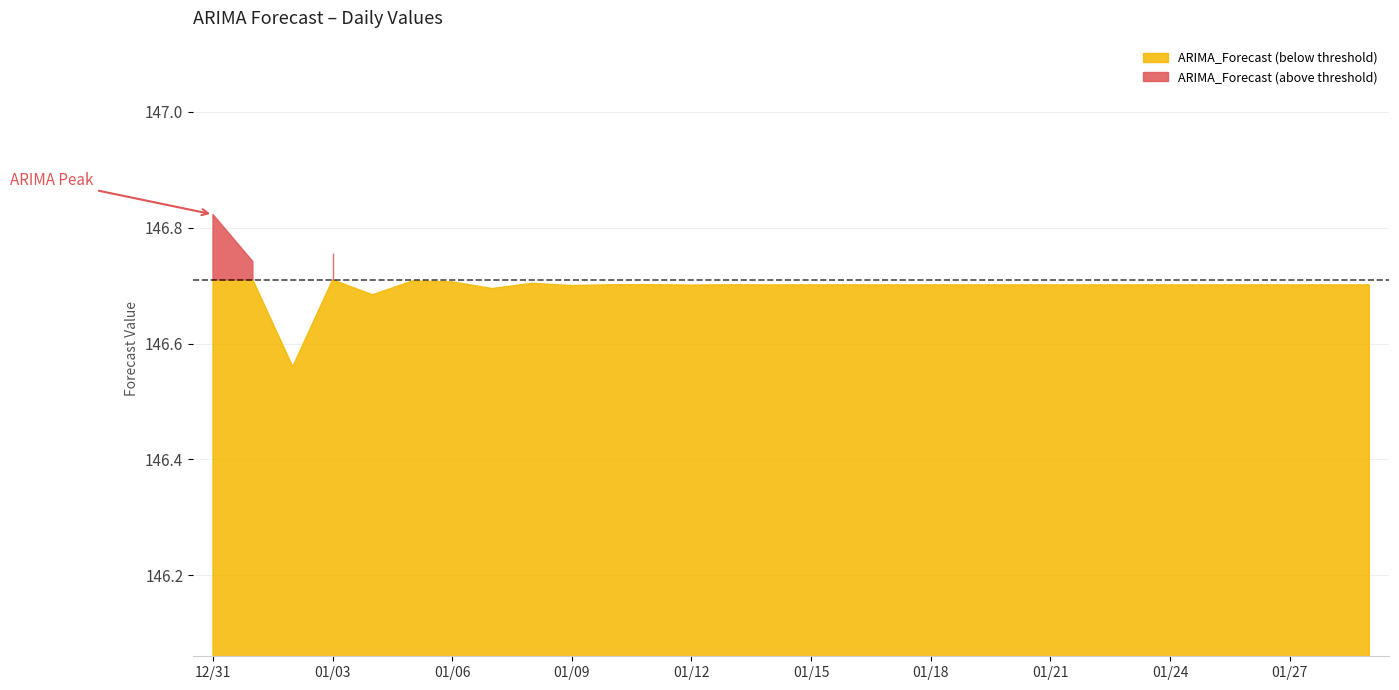

Rank the categories by value from highest to lowest.

2022-12-31, 2023-01-03, 2023-01-01, 2023-01-05, 2023-01-06, 2023-01-08, 2023-01-11, 2023-01-10, 2023-01-13, 2023-01-16, 2023-01-18, 2023-01-15, 2023-01-21, 2023-01-23, 2023-01-20, 2023-01-26, 2023-01-28, 2023-01-25, 2023-01-29, 2023-01-27, 2023-01-24, 2023-01-22, 2023-01-19, 2023-01-17, 2023-01-14, 2023-01-12, 2023-01-09, 2023-01-07, 2023-01-04, 2023-01-02